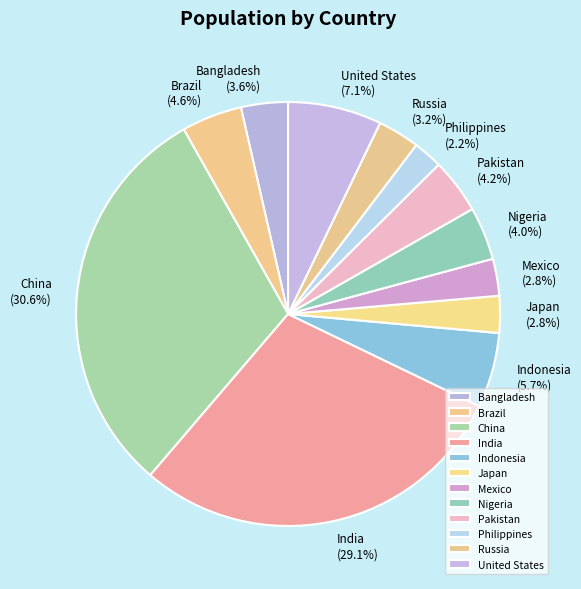

Is it true that Mexico is 3% of the pie?

True